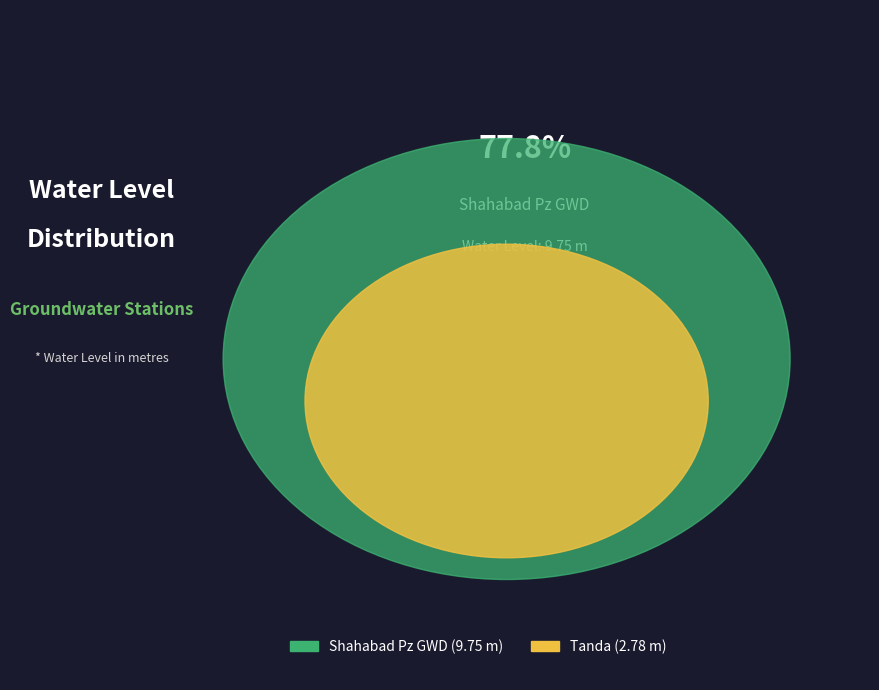

Combined, what portion of the pie is Tanda and Shahabad Pz GWD?

100.0%